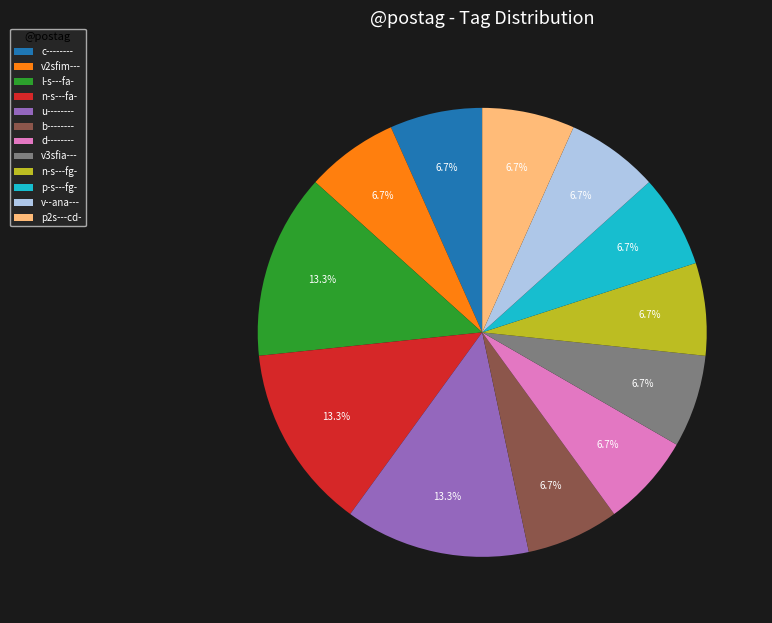

What is the ratio of the value at v2sfim--- to the value at v3sfia---?

1.0